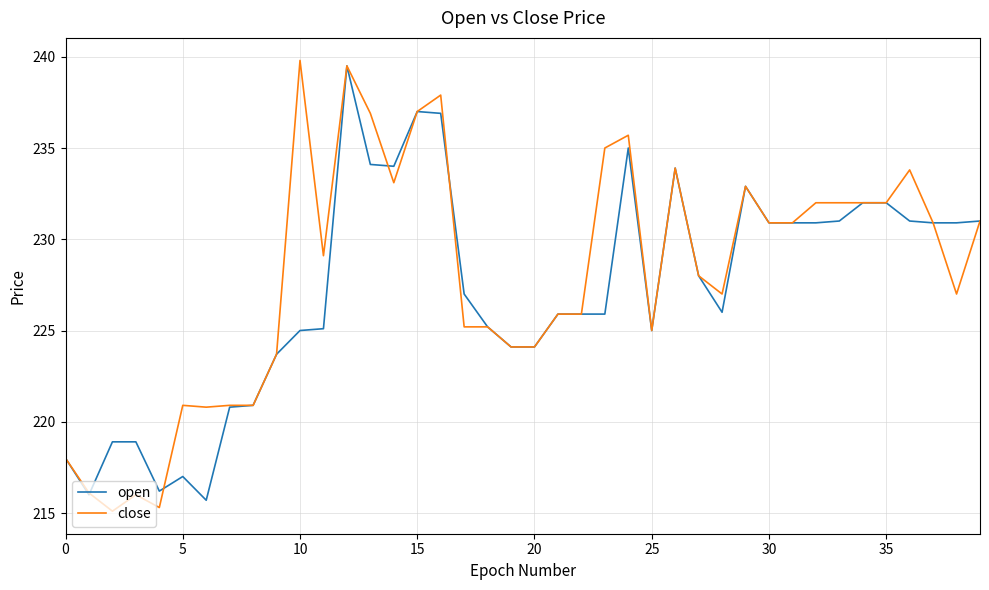

What is the greatest value displayed?

239.8